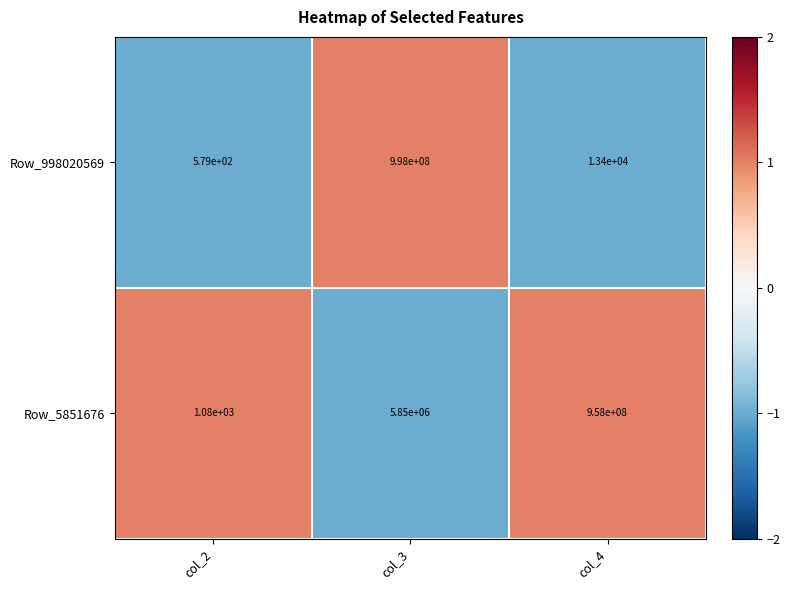

What is the difference between the Row_998020569 values at col_3 and col_4?

997986600